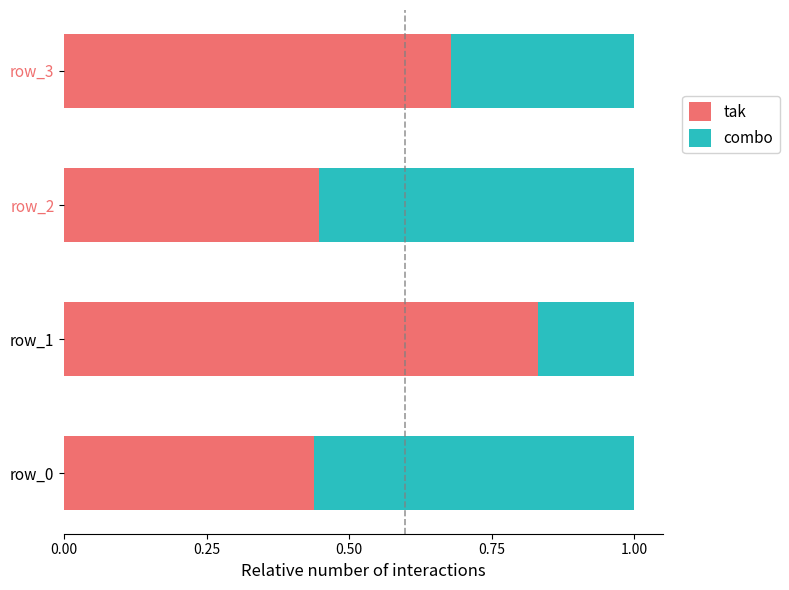

Count the number of categories in the chart.

4